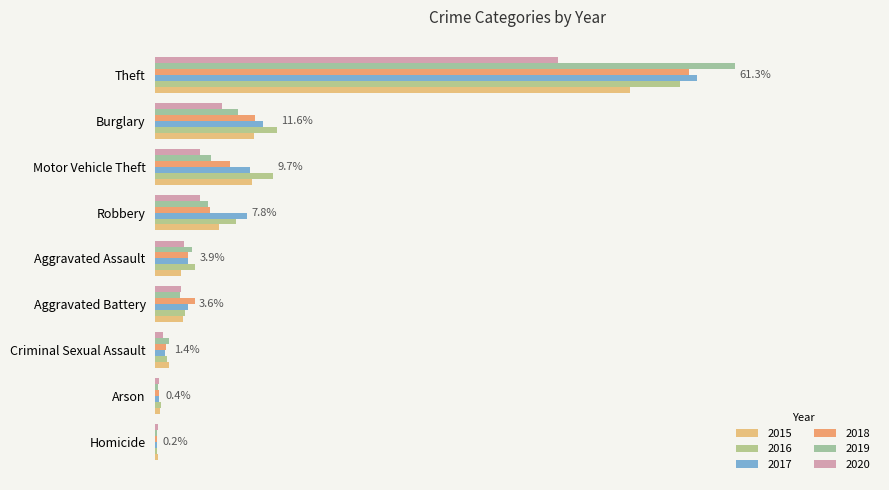

What are all the series names shown in the legend?

2015, 2016, 2017, 2018, 2019, 2020